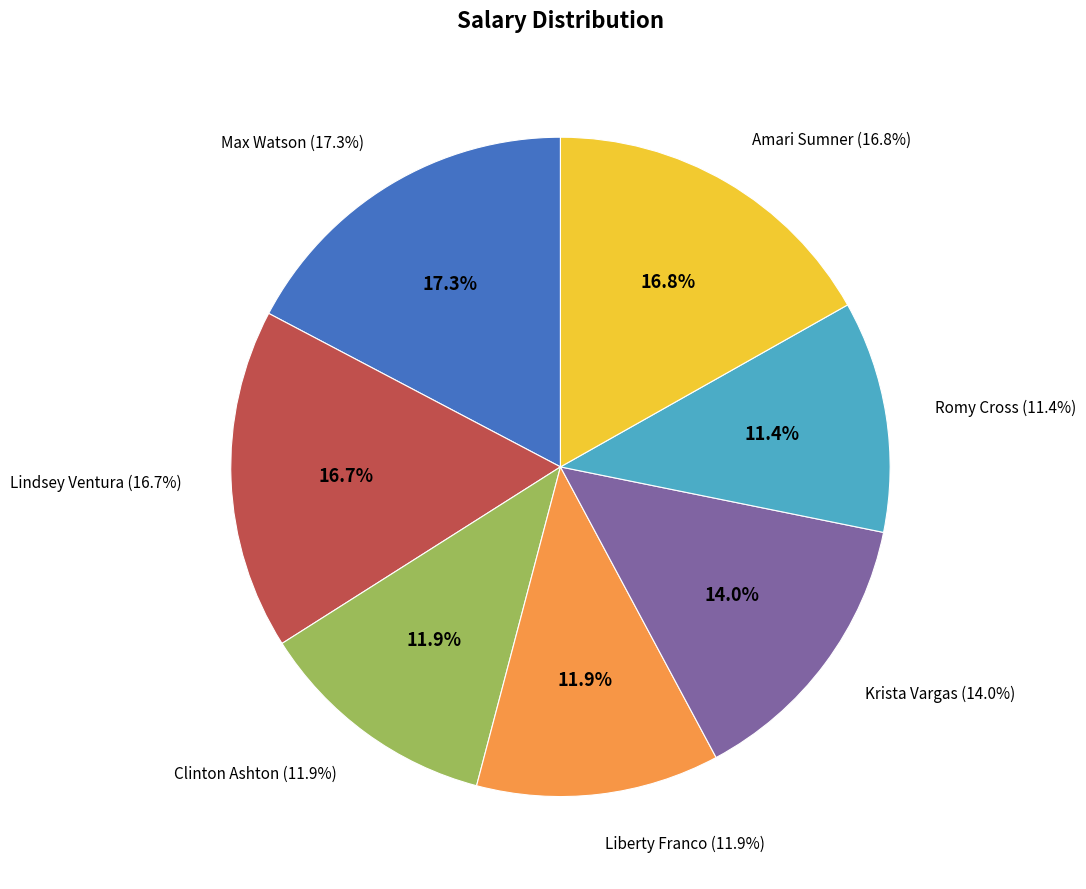

Which slice is the largest?

Max Watson